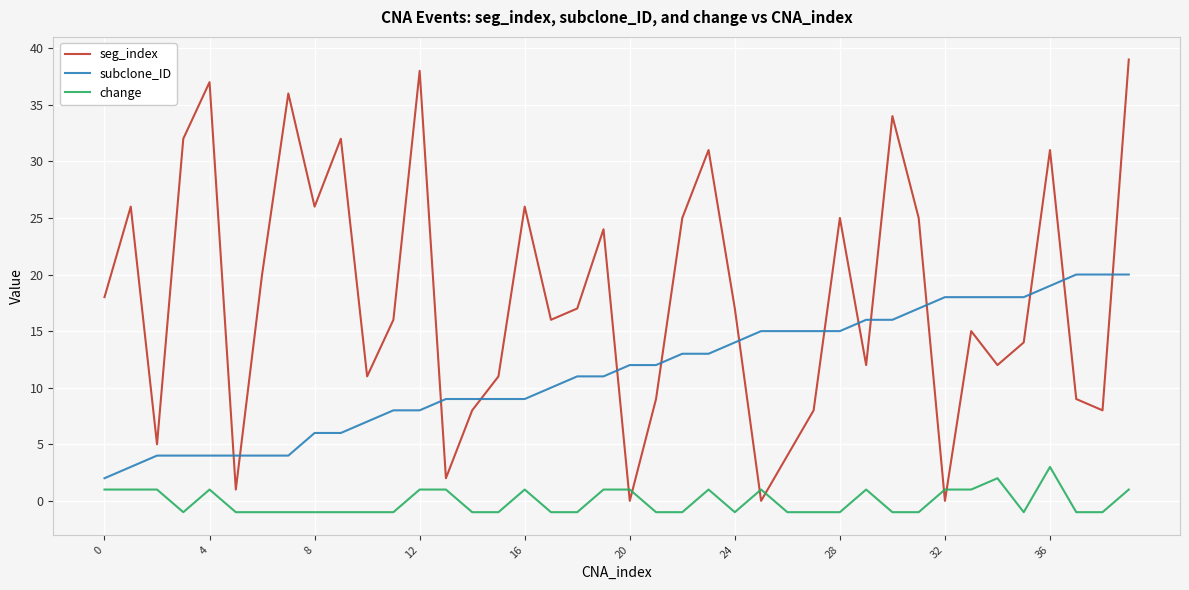

True or false: change and subclone_ID intersect in this chart.

False